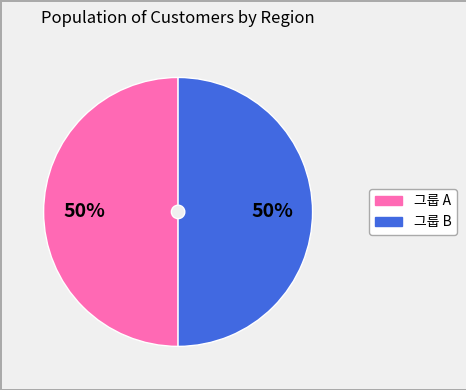

To the nearest percent, what is the average slice percentage?

50%